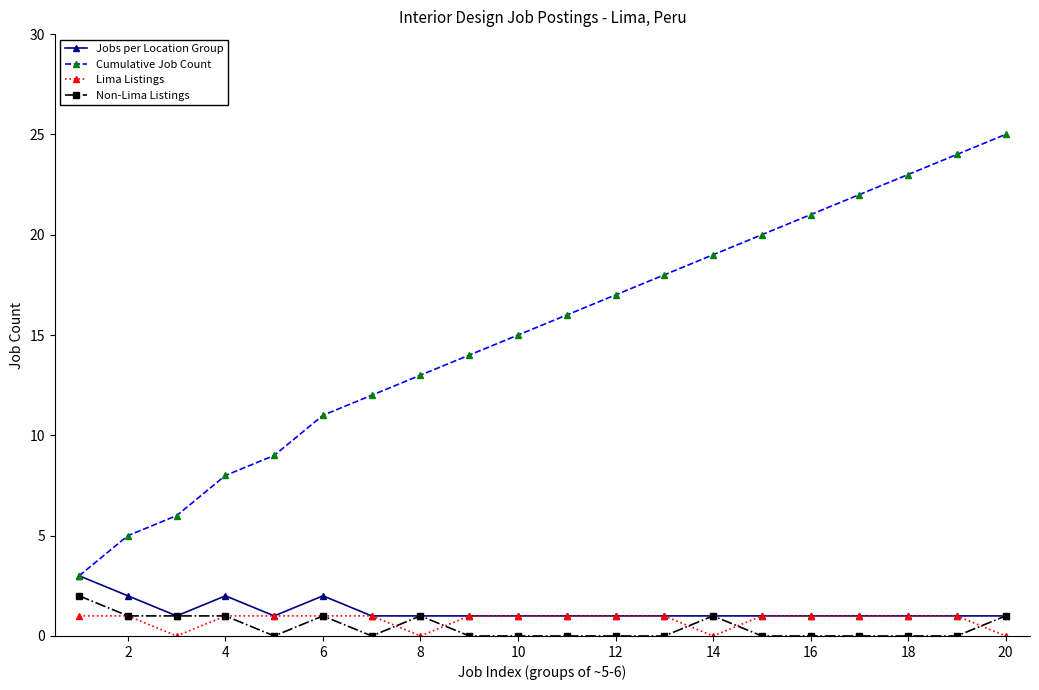

What is the maximum value shown in the chart?

25